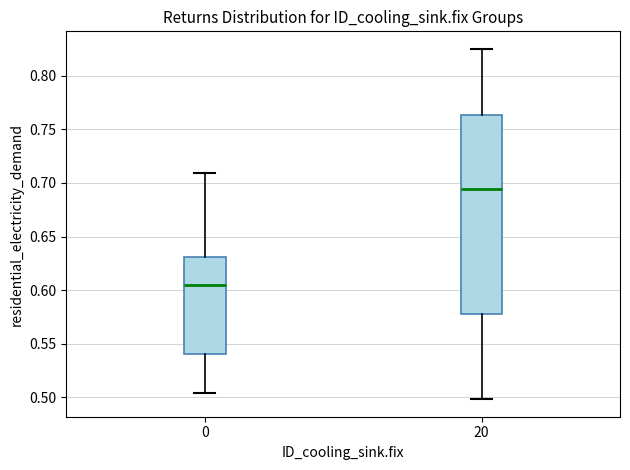

Where does the upper whisker of the box at x = 0 end on the y-axis? The values are not printed on the chart, so give them approximately, as read against the axis.

0.710